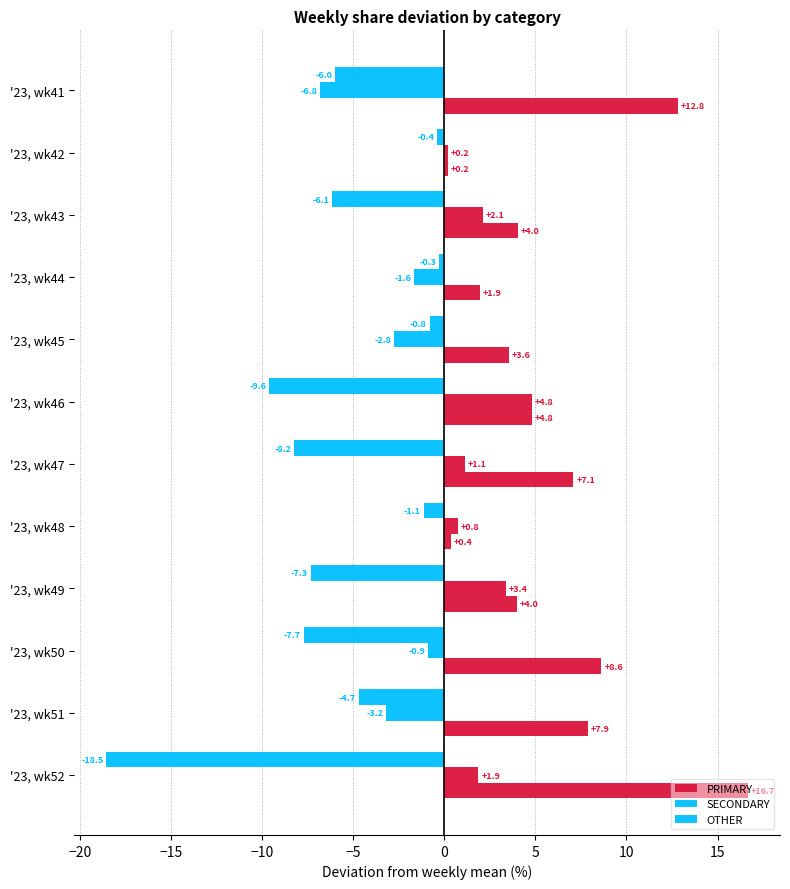

How many distinct data groups are displayed?

3